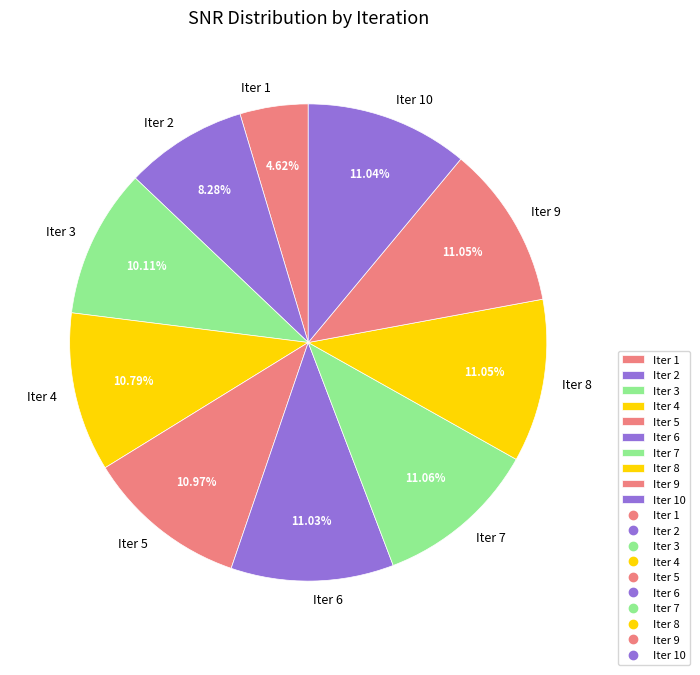

Approximately how many times larger is the value at Iter 3 compared to Iter 4?

0.9